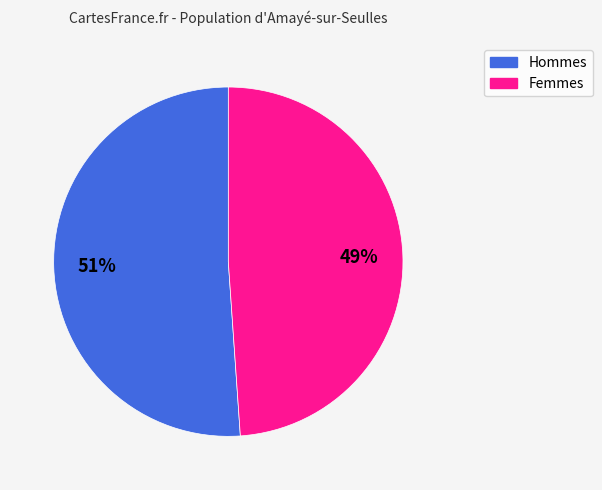

To the nearest percent, what is the difference between the largest and smallest slice percentages?

2%